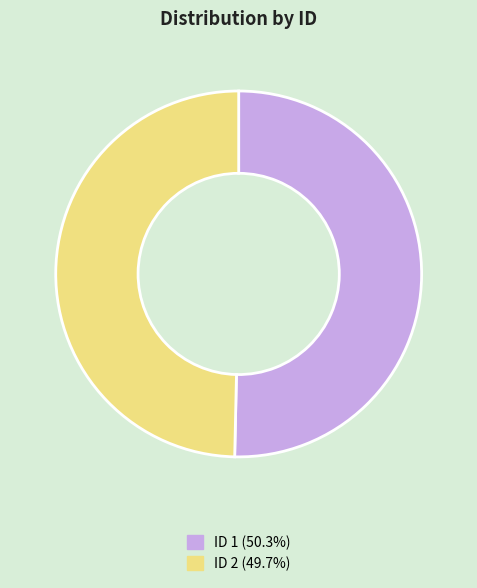

Does ID 1 (50.3%) represent more than half of the total?

Yes